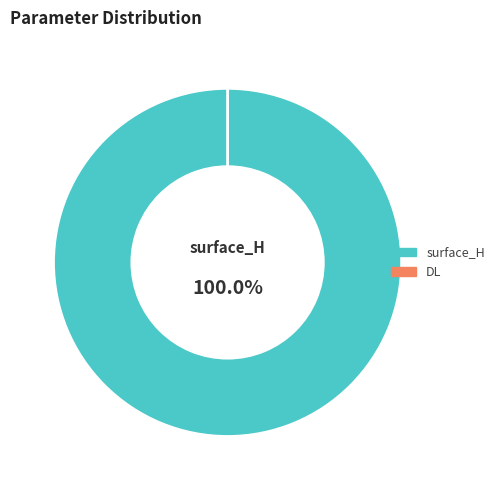

To the nearest percent, what is the combined percentage of DL and surface_H?

100%